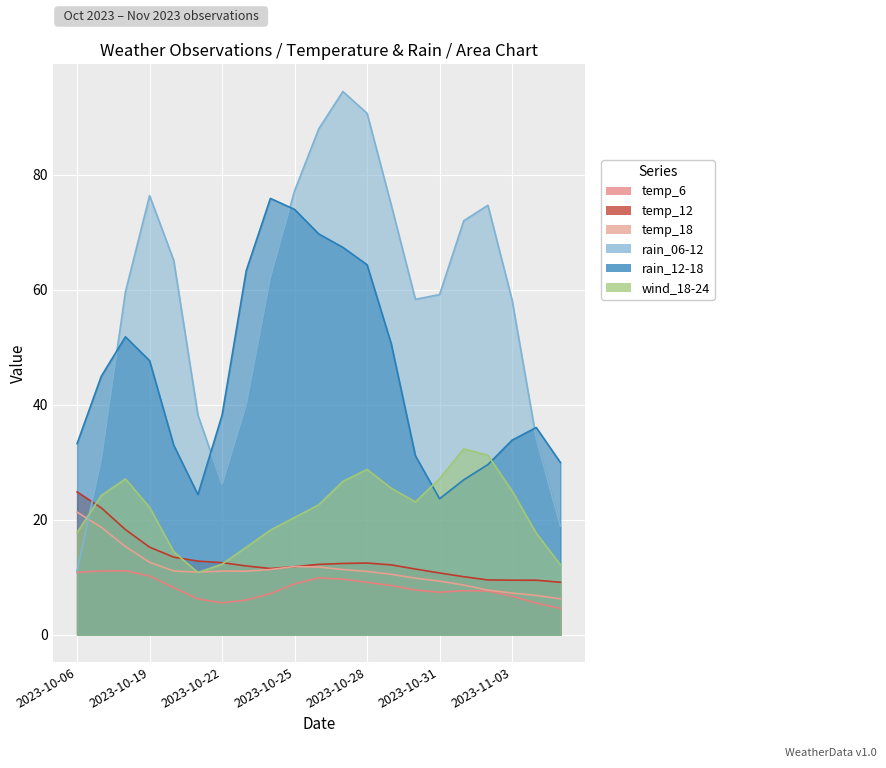

How many distinct data groups are displayed?

6